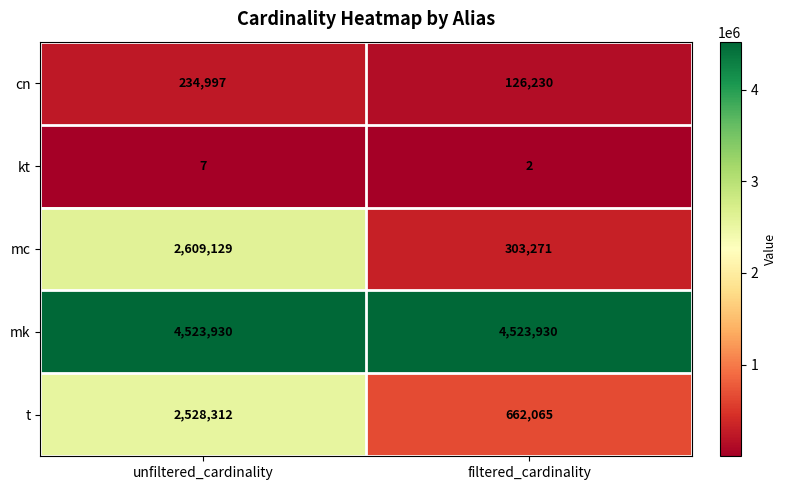

Reading left to right, extract all data points from this chart.

cn: 234997	126230
kt: 7	2
mc: 2609129	303271
mk: 4523930	4523930
t: 2528312	662065